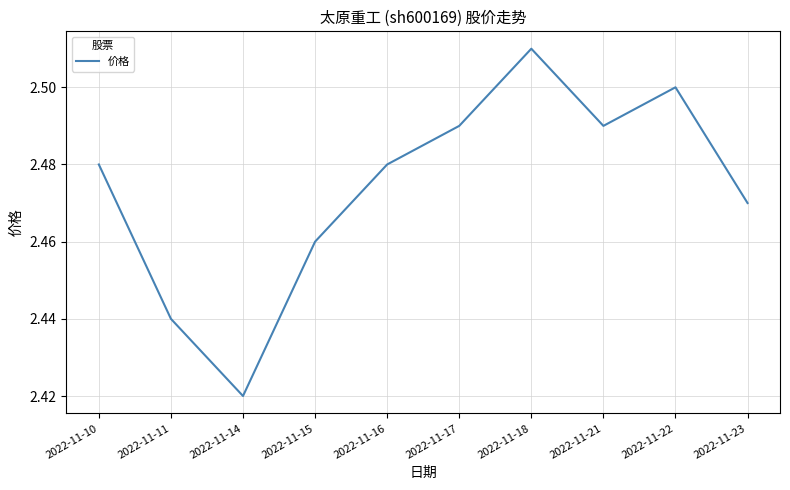

Where is the data nearest to the value 2?

2022-11-14